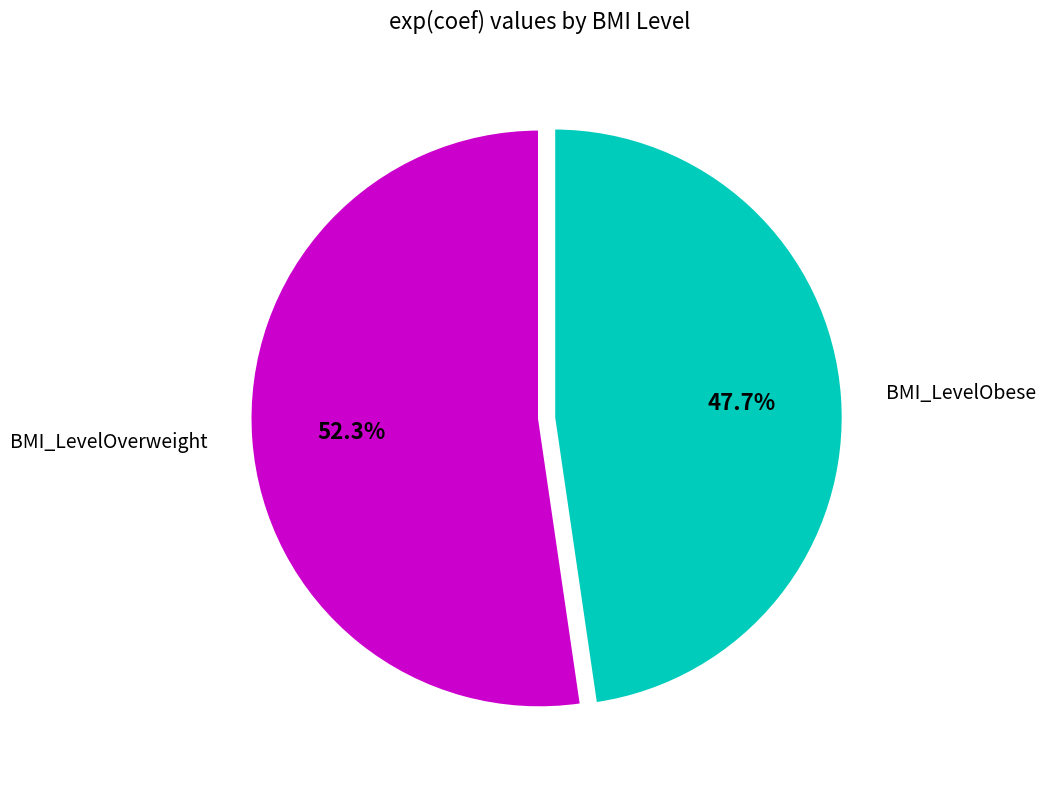

Which has a higher value, BMI_LevelOverweight or BMI_LevelObese?

BMI_LevelOverweight